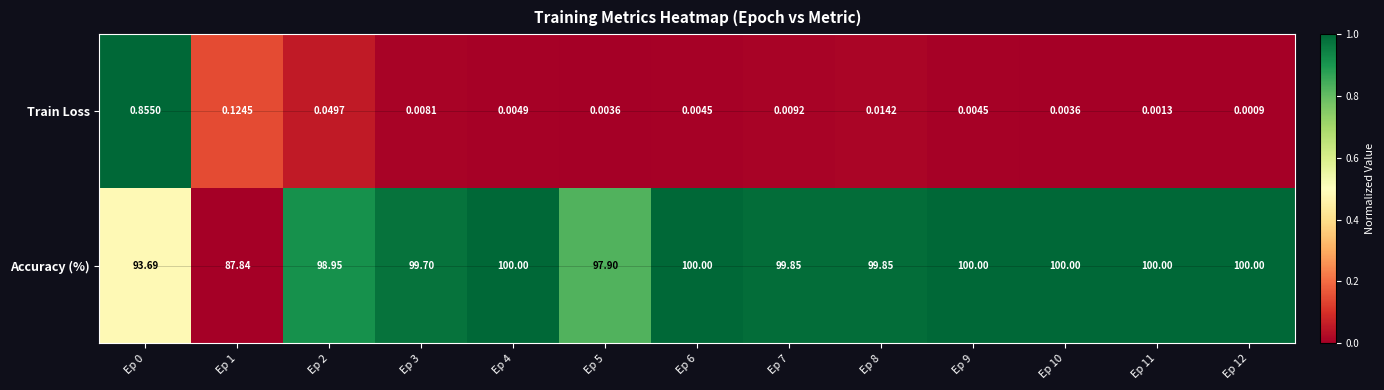

Between Ep 6 and Ep 12, which series saw the biggest shift?

Train Loss